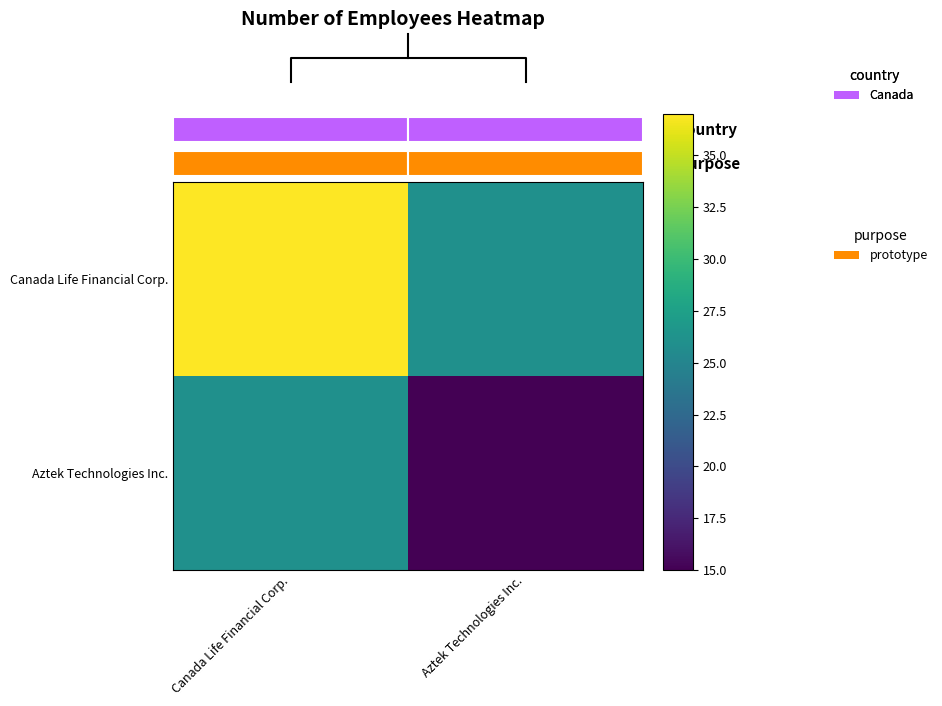

What is the smallest value displayed?

15